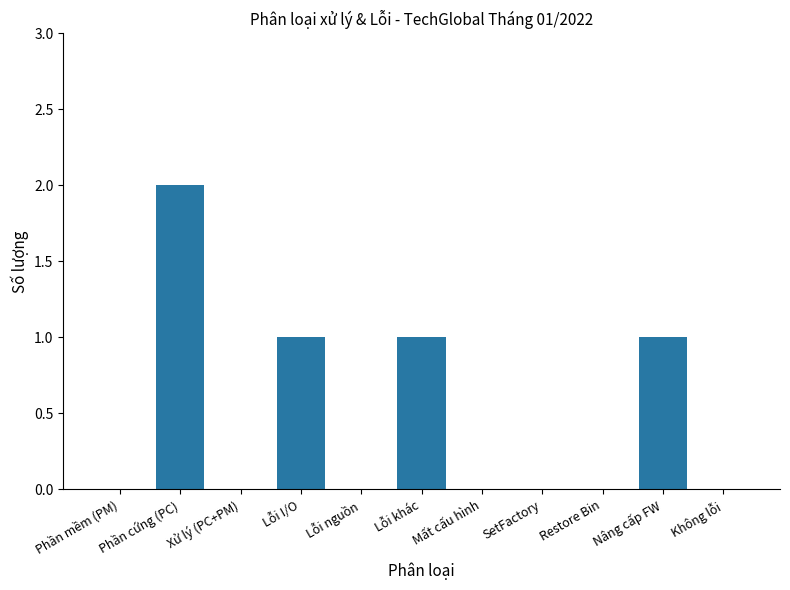

Which category has the highest value across all series?

Phần cứng (PC)